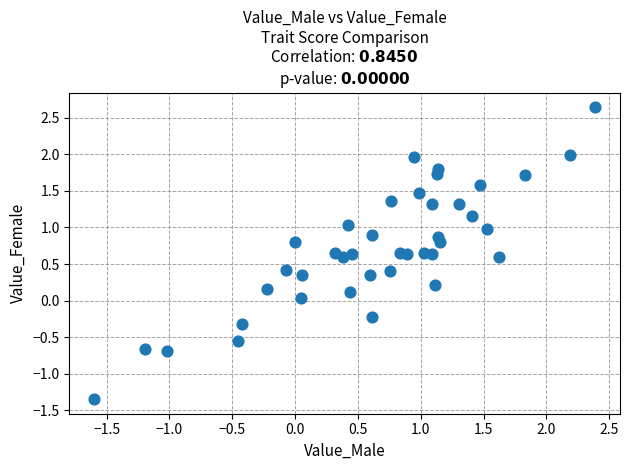

What is the range of X values (max minus min)?

4.0